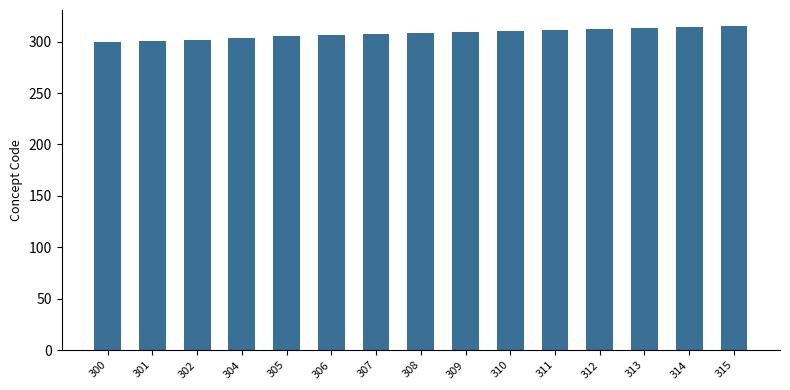

What is the difference between the maximum and second lowest values?

14